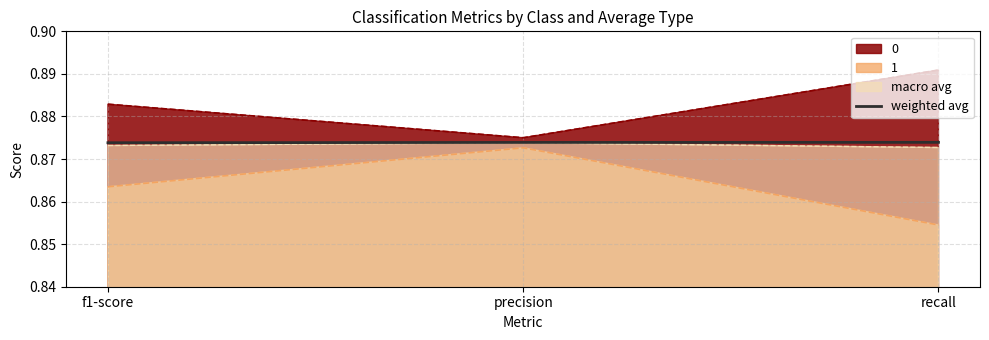

List the labels in order of 1 value, smallest first.

recall, f1-score, precision